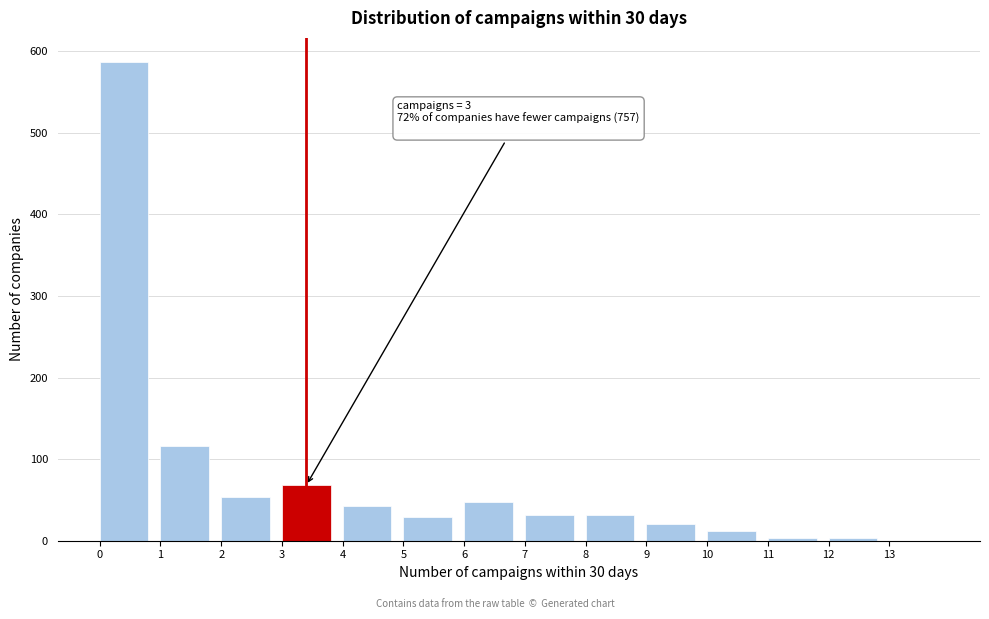

Over which range of the x-axis is the bar tallest?

0 to 1